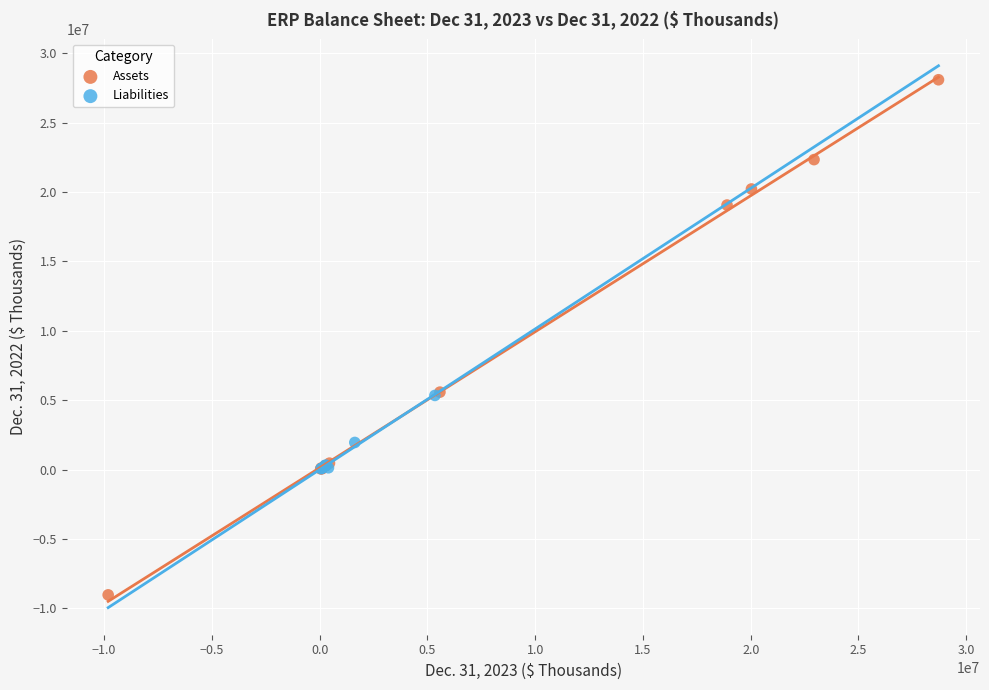

What are all the series names shown in the legend?

Assets, Liabilities